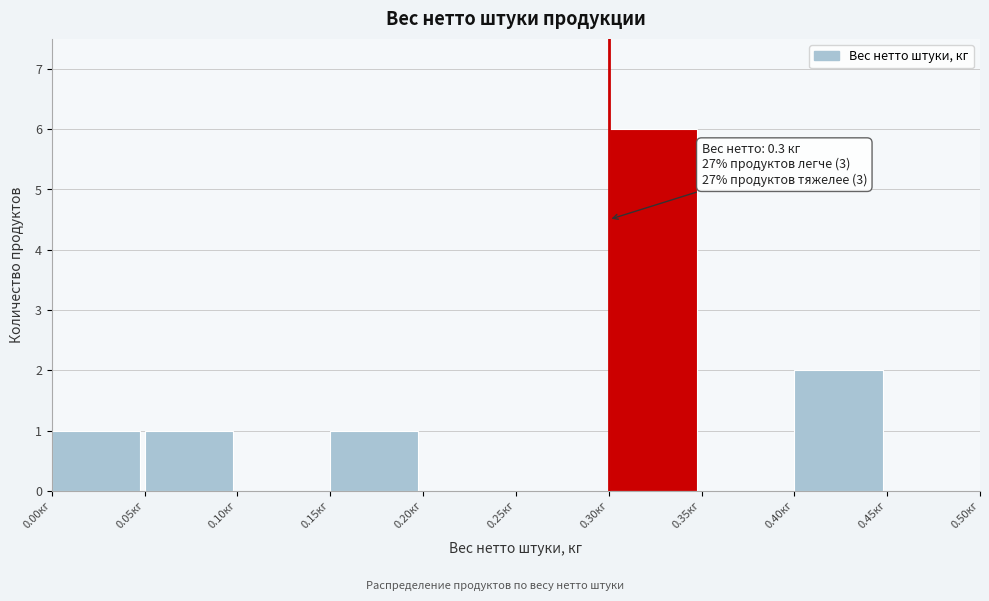

Over which range of the x-axis is the bar tallest?

0.30 to 0.35